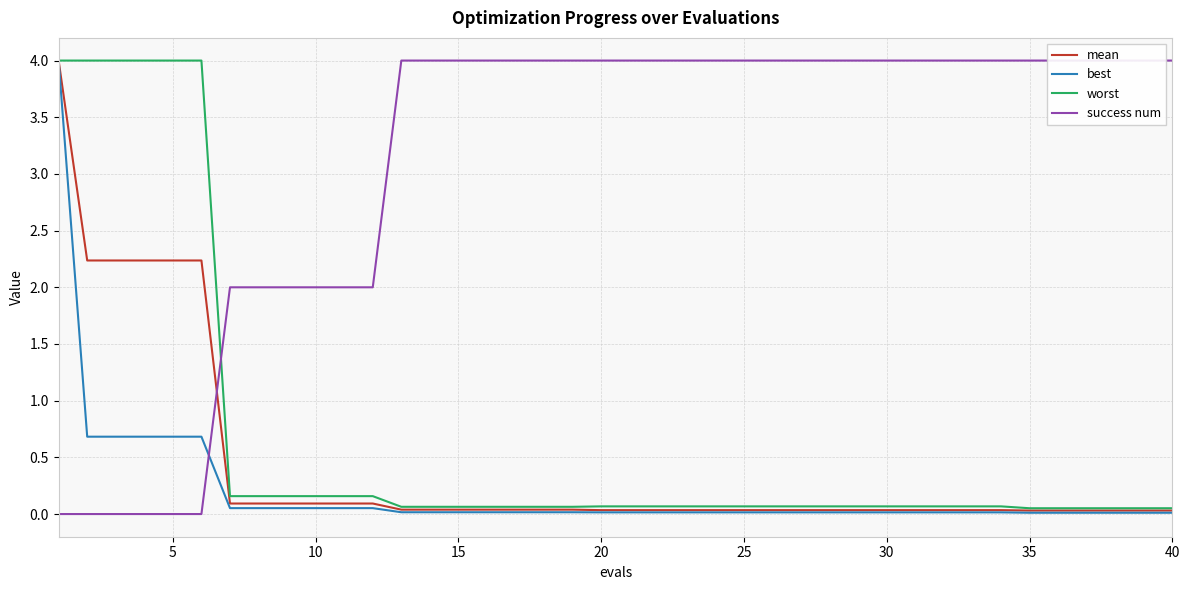

What is the maximum value for best?

4.0